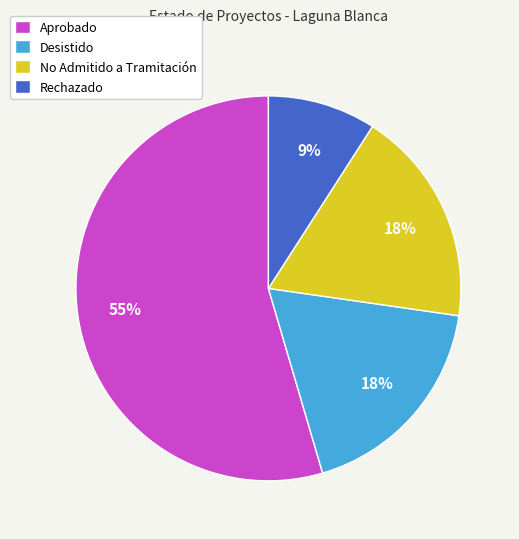

Approximately how many times larger is the value at Desistido compared to Rechazado?

2.0